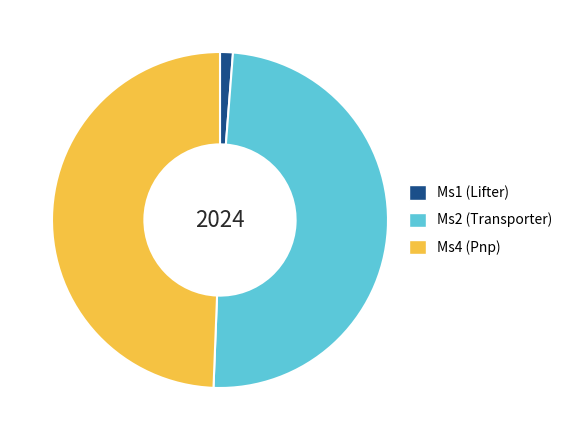

Is there a majority slice in this chart?

No